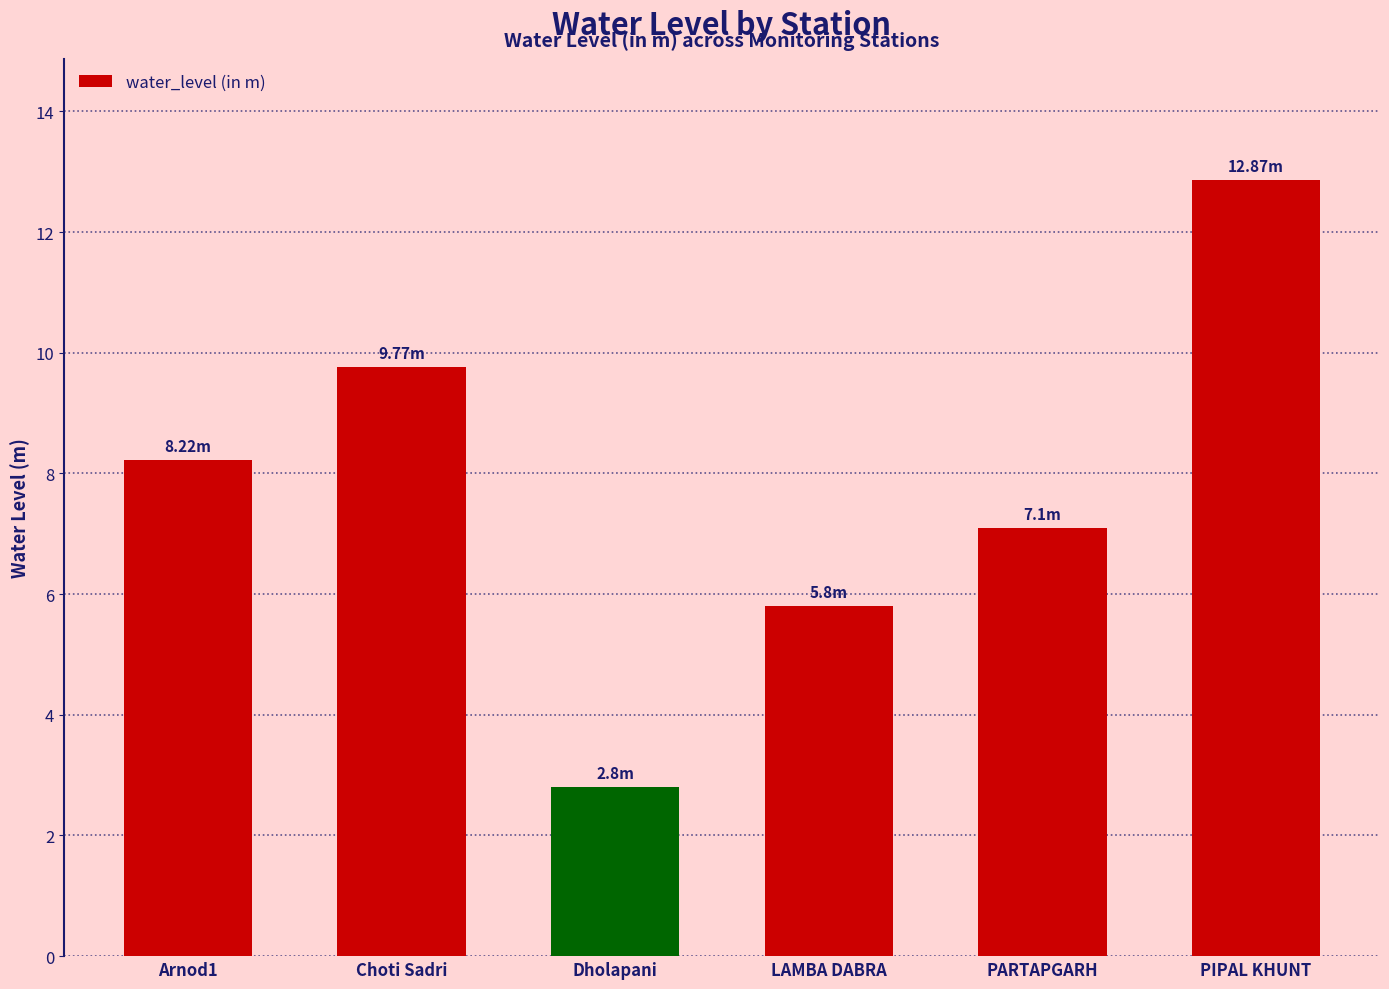

The chart shows a value of 9.8 at Choti Sadri. True or false?

True